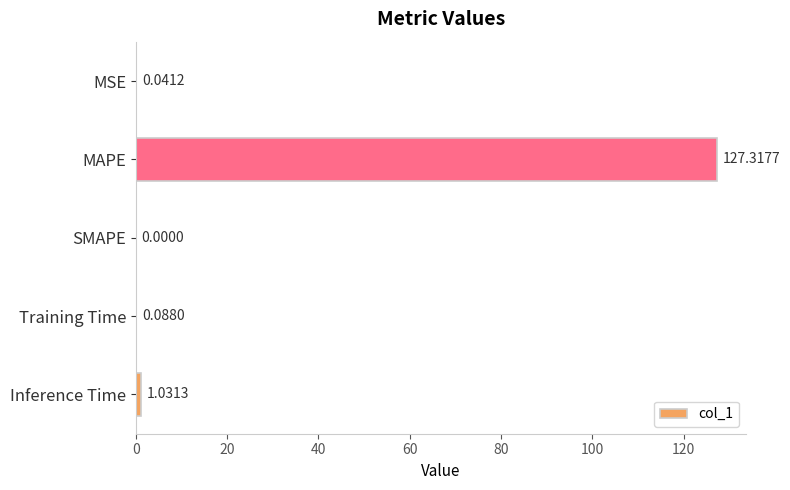

Where is the data nearest to the value 63?

Inference Time